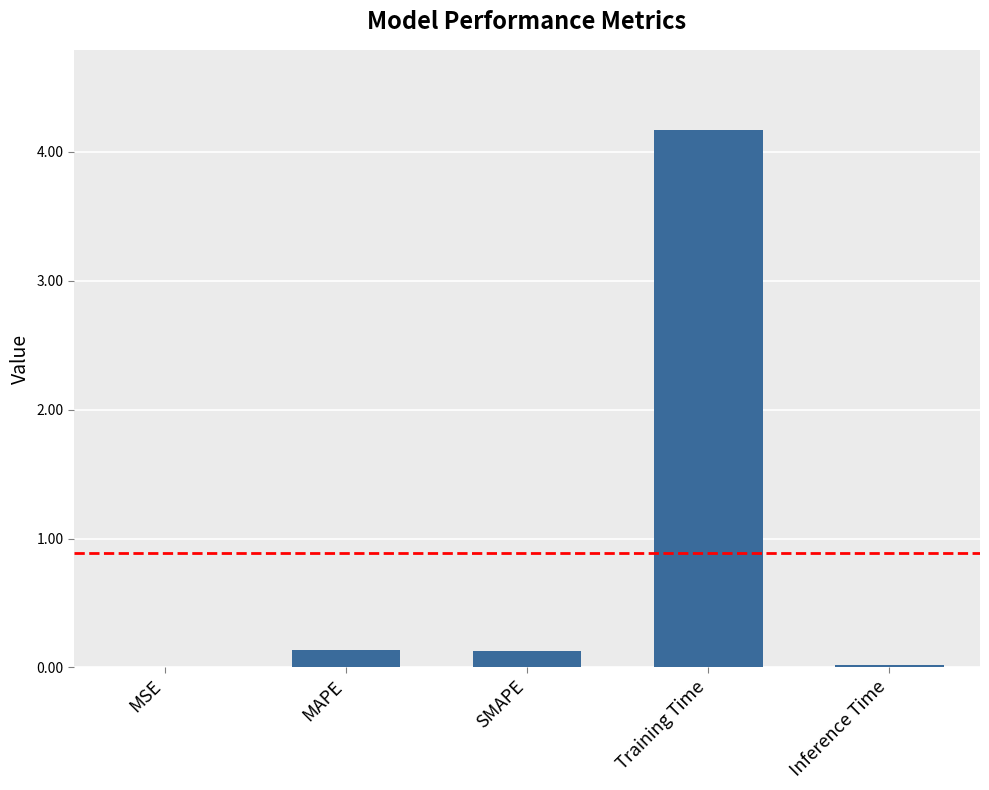

The chart shows a value of 0.1 at MAPE. True or false?

True